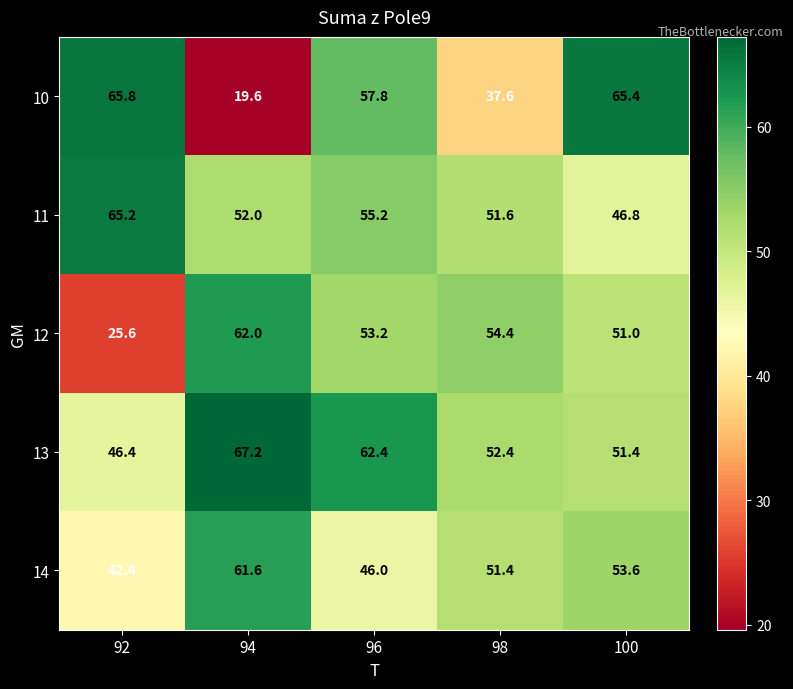

Reading left to right, extract all data points from this chart.

10: 92=65.8	94=19.6	96=57.8	98=37.6	100=65.4
11: 92=65.2	94=52.0	96=55.2	98=51.6	100=46.8
12: 92=25.6	94=62.0	96=53.2	98=54.4	100=51.0
13: 92=46.4	94=67.2	96=62.4	98=52.4	100=51.4
14: 92=42.4	94=61.6	96=46.0	98=51.4	100=53.6